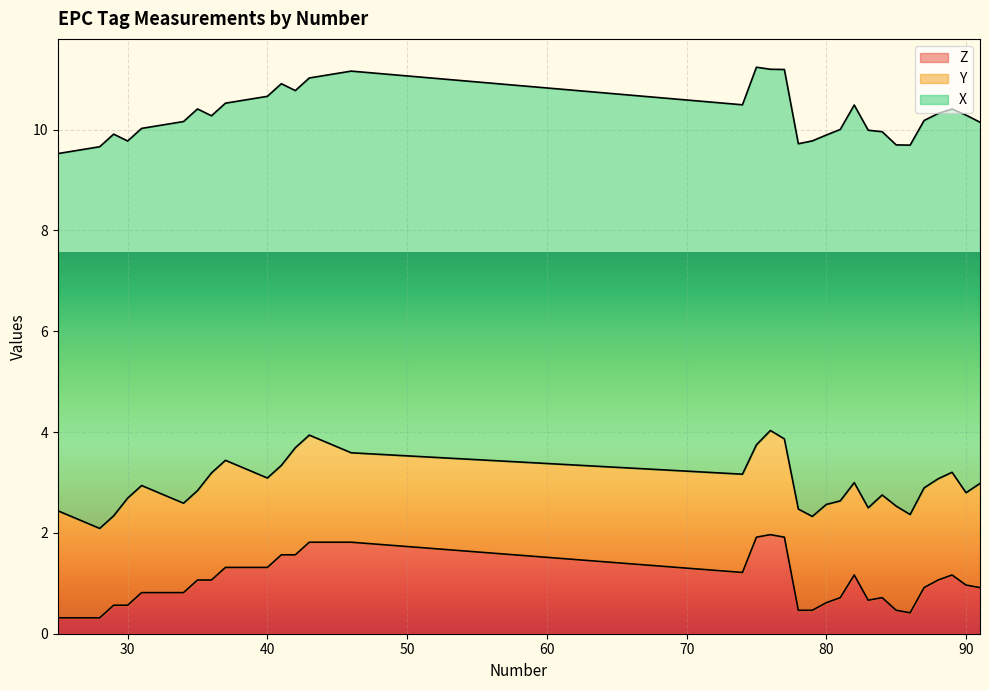

Is the value of X at 36 greater than the value of Y at 33?

Yes